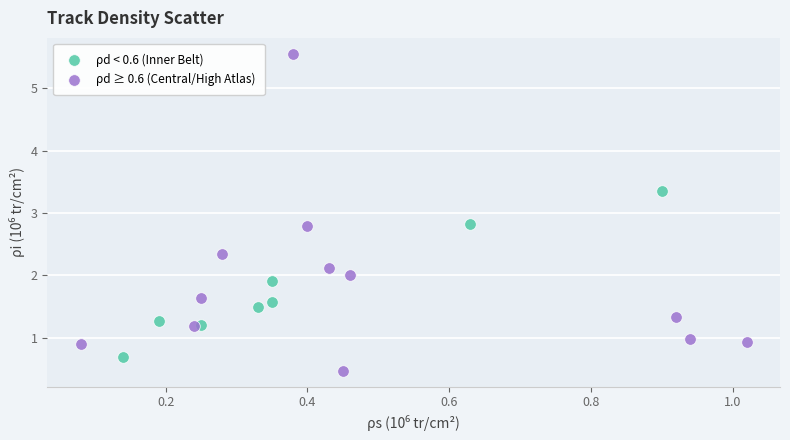

What are all the series names shown in the legend?

ρd < 0.6 (Inner Belt), ρd ≥ 0.6 (Central/High Atlas)